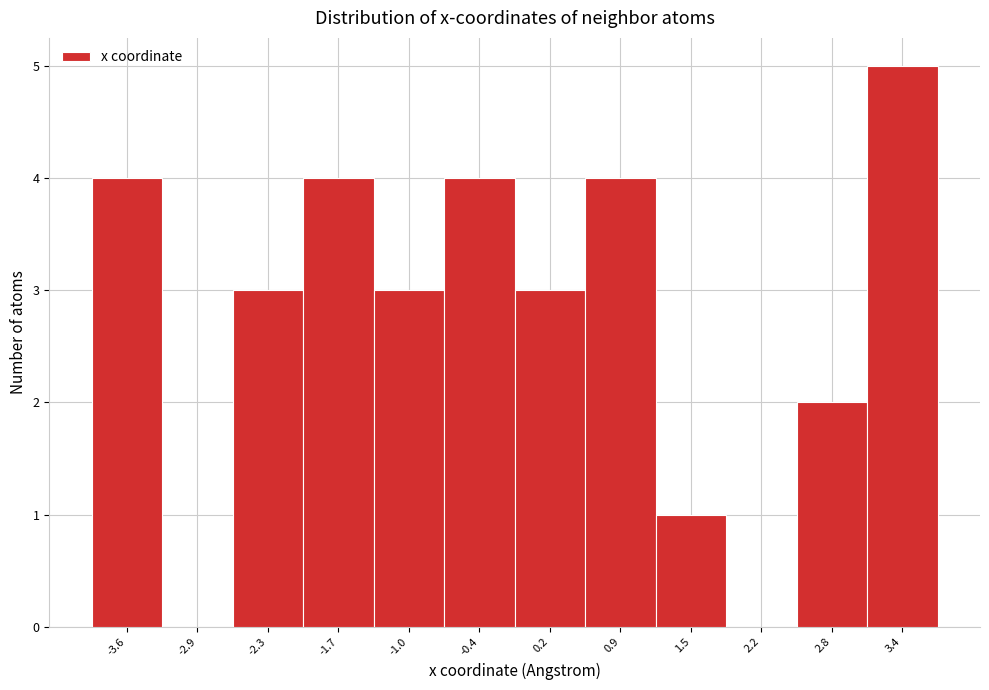

Reading right to left, transcribe all the data shown in this chart.

3.4=5	2.8=2	2.2=0	1.5=1	0.9=4	0.2=3	-0.4=4	-1.0=3	-1.7=4	-2.3=3	-2.9=0	-3.6=4